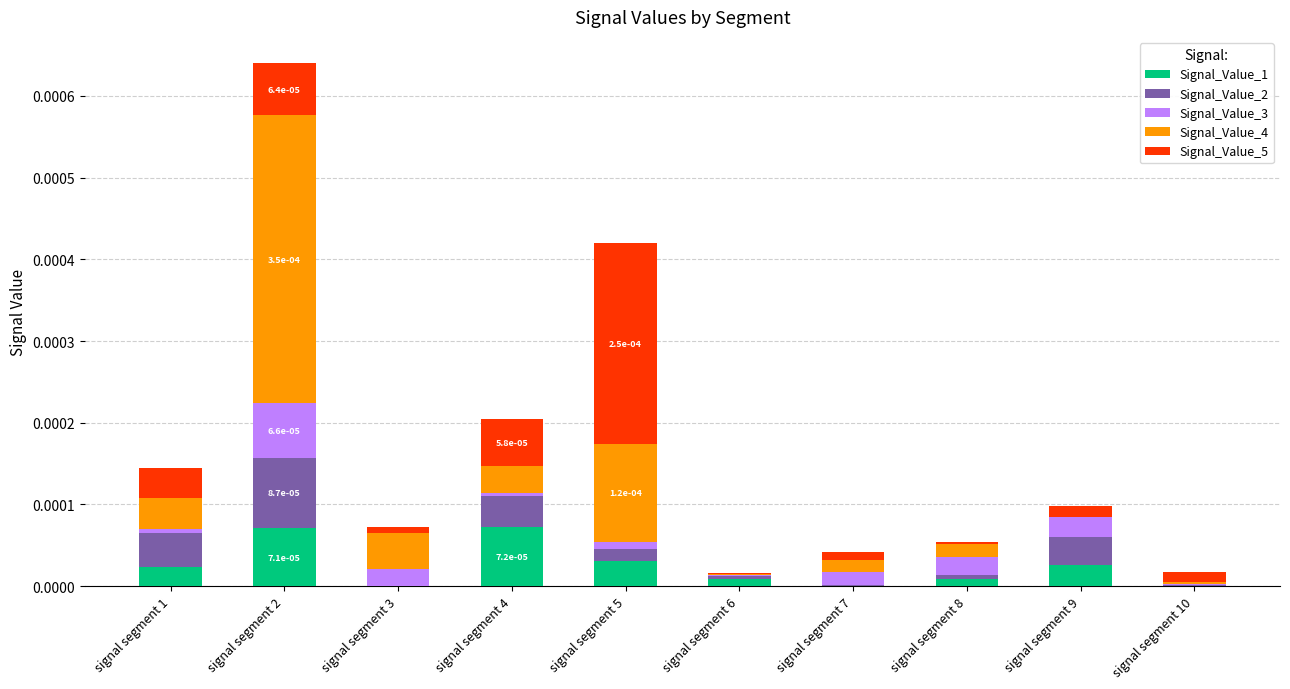

At which category is the sum across all series the highest?

signal segment 2